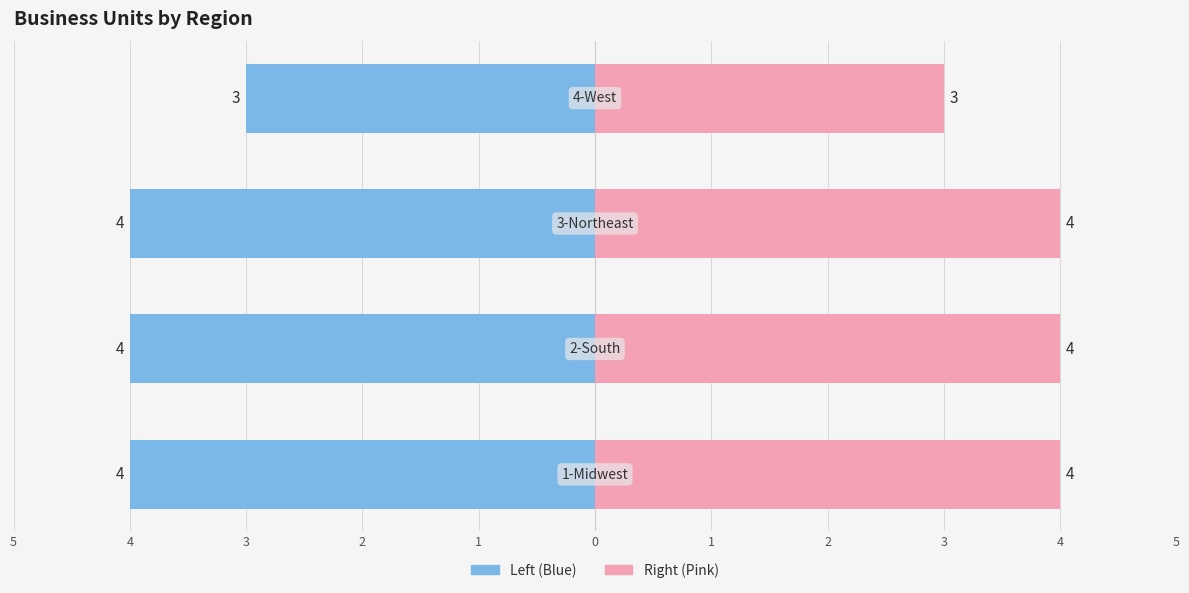

Count the values in the range 4 to 5.

3